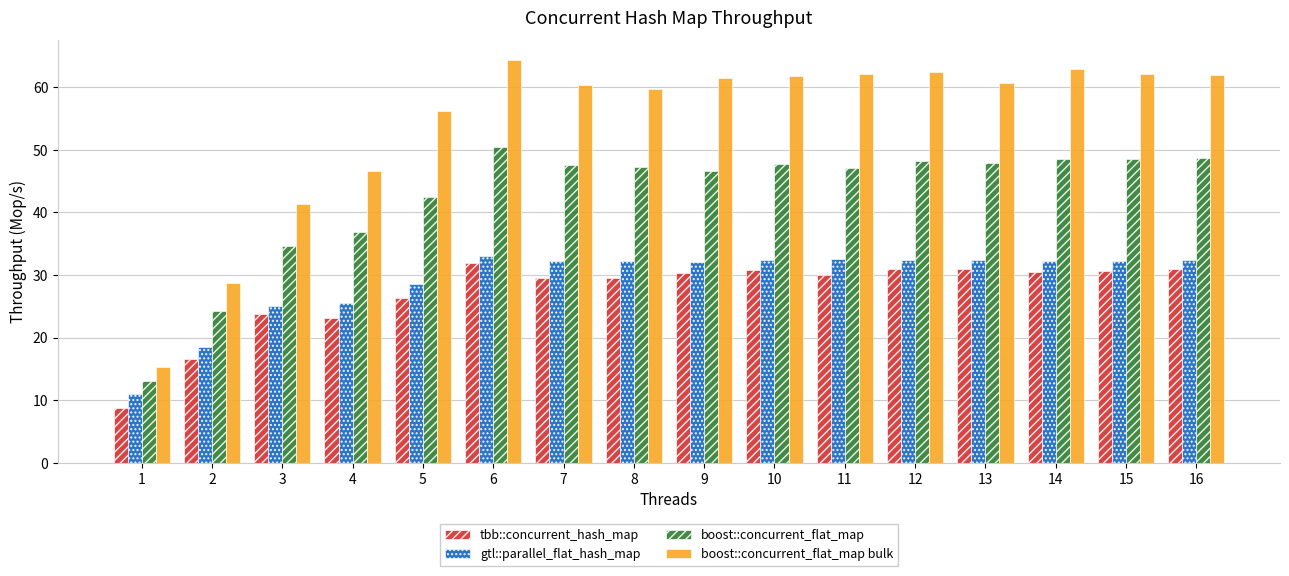

What is the greatest value displayed?

64.3